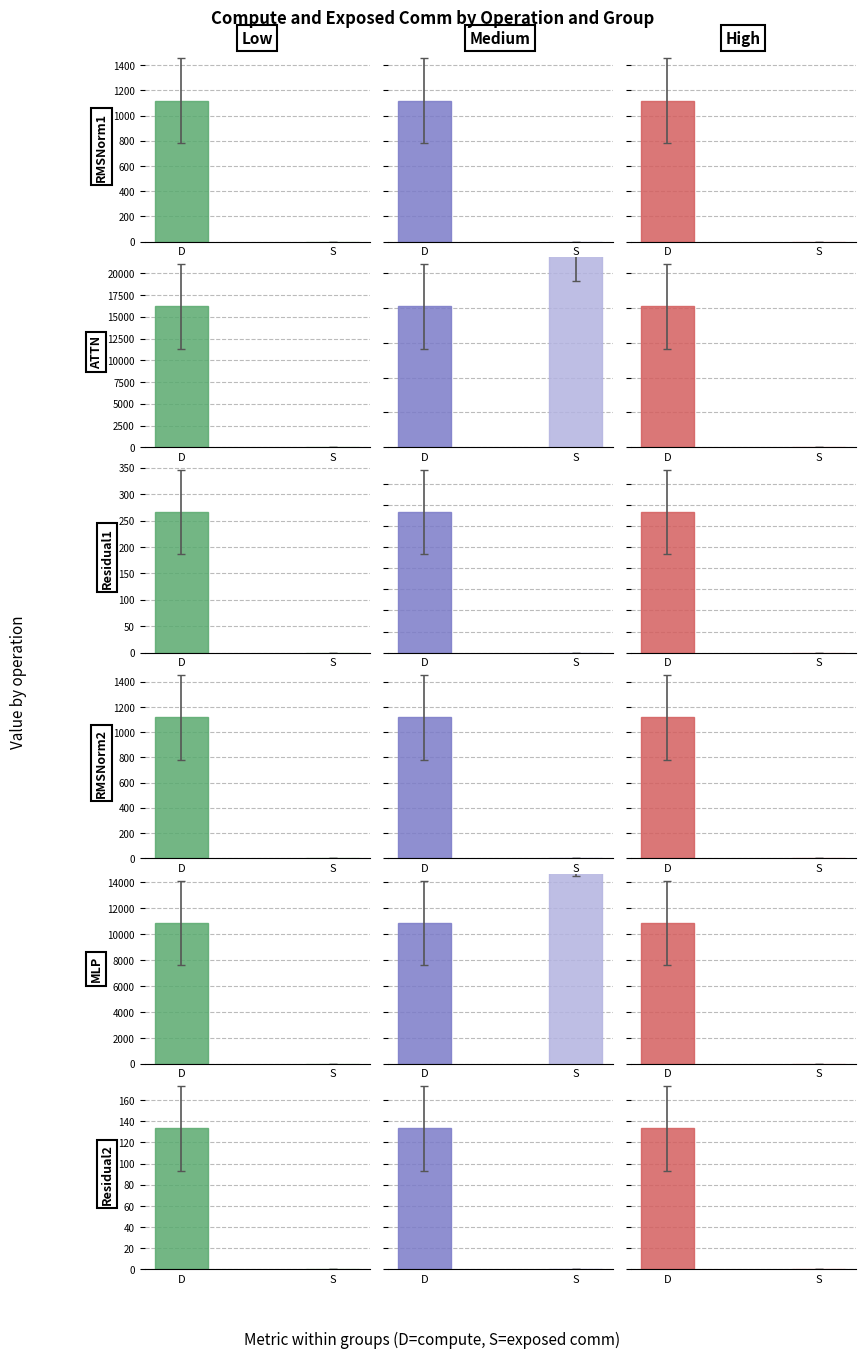

How many bars are there in total?

36